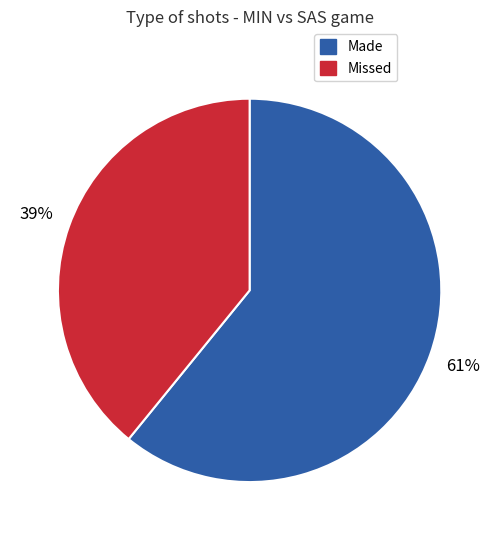

To the nearest percent, what is the average slice percentage?

50%